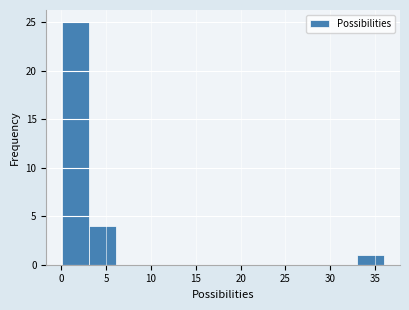

Reading left to right, transcribe this chart: for each bar, give the range it covers on the x-axis and its height. Neither the bar edges nor the heights are printed on the chart, so give them approximately, as read against the axes.

0 to 3: 25
3 to 6: 4
6 to 9: 0
9 to 12: 0
12 to 15: 0
15 to 18: 0
18 to 21: 0
21 to 24: 0
24 to 27: 0
27 to 30: 0
30 to 33: 0
33 to 36: 1